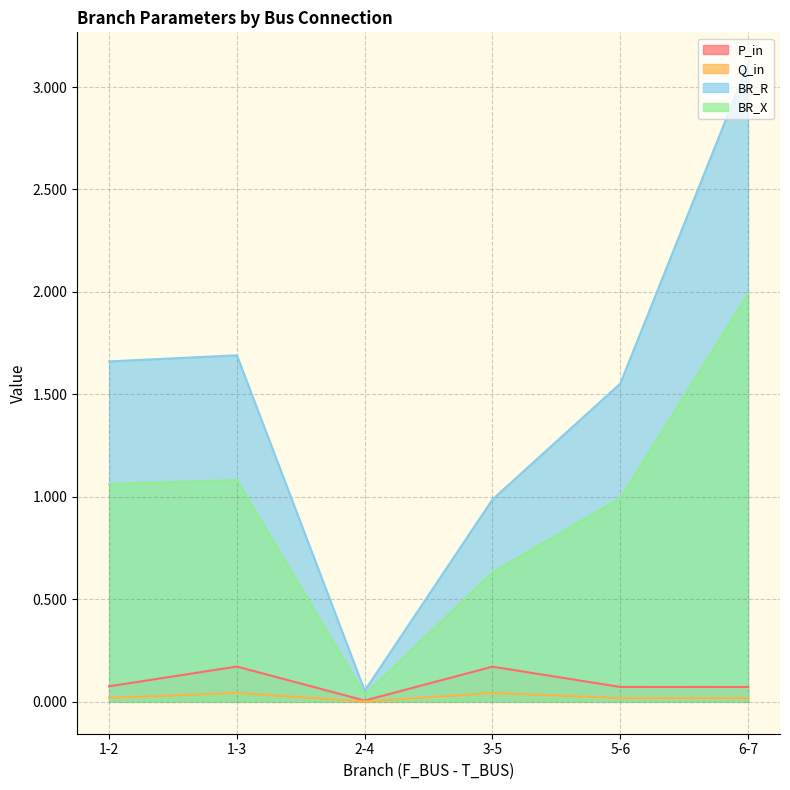

At 6-7, list the series in order from smallest to largest.

Q_in, P_in, BR_X, BR_R